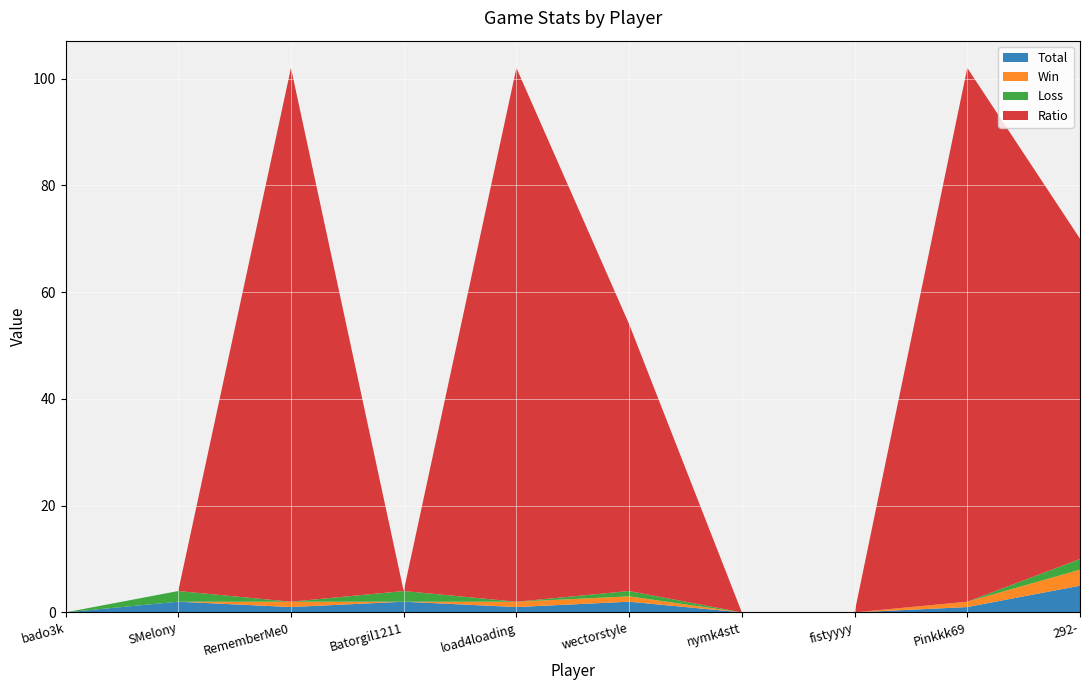

Reading left to right, list all the values displayed in this chart.

Total: 0	2	1	2	1	2	0	0	1	5
Win: 0	0	1	0	1	1	0	0	1	3
Loss: 0	2	0	2	0	1	0	0	0	2
Ratio: 0	0	100	0	100	50	0	0	100	60